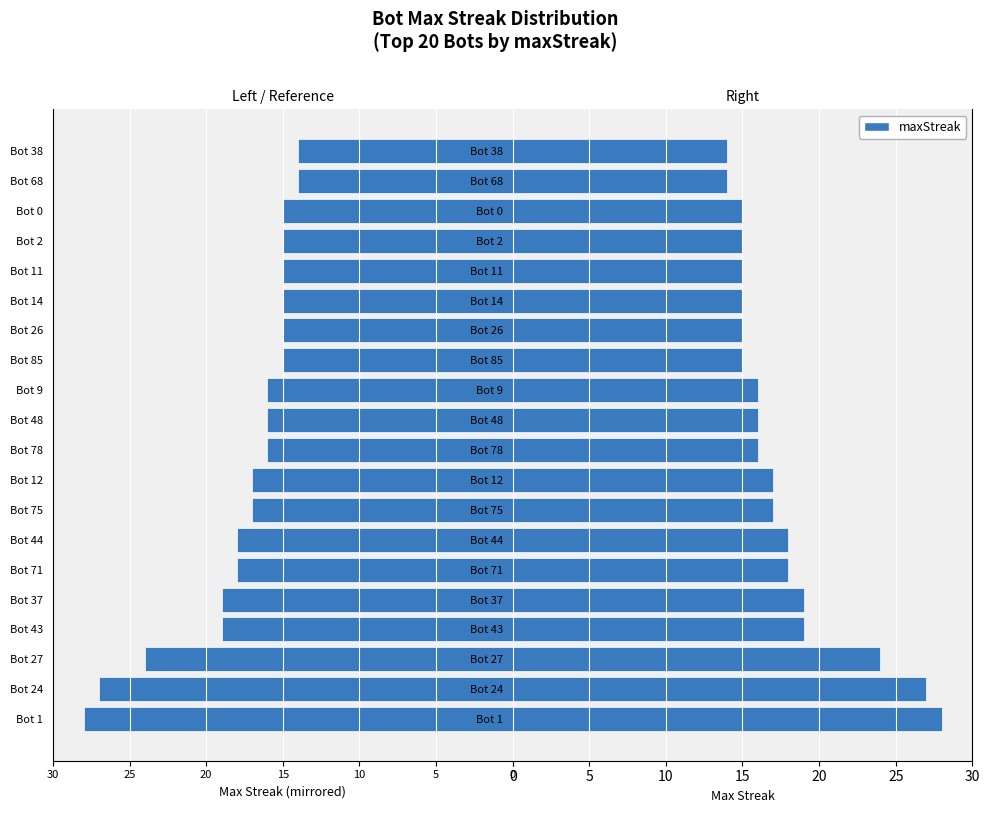

True or false: the data shows 17 at Bot 12.

True